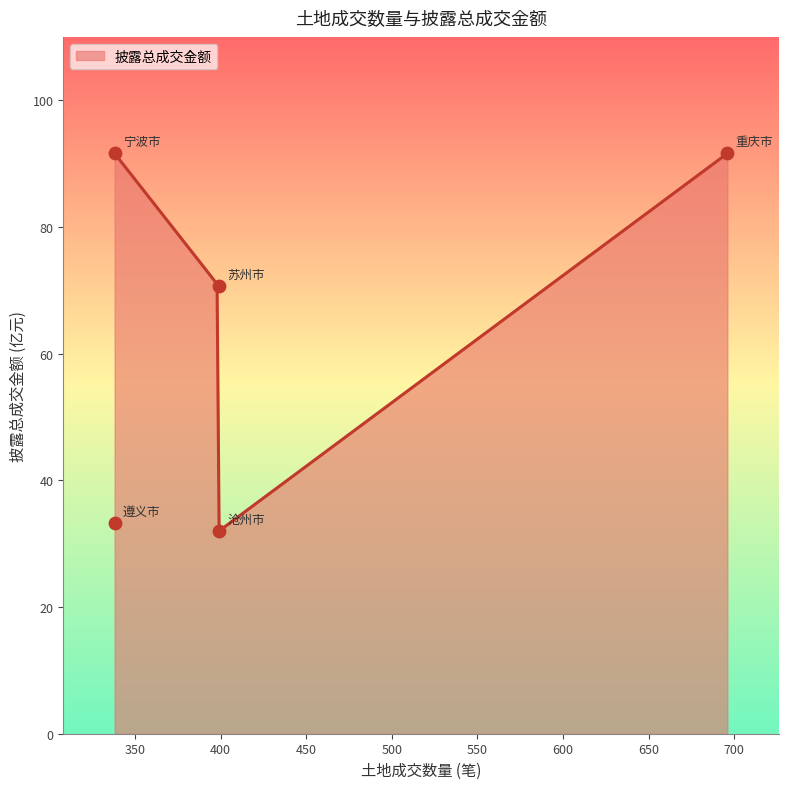

Approximately how many times larger is the value at 重庆市 compared to 宁波市?

1.0